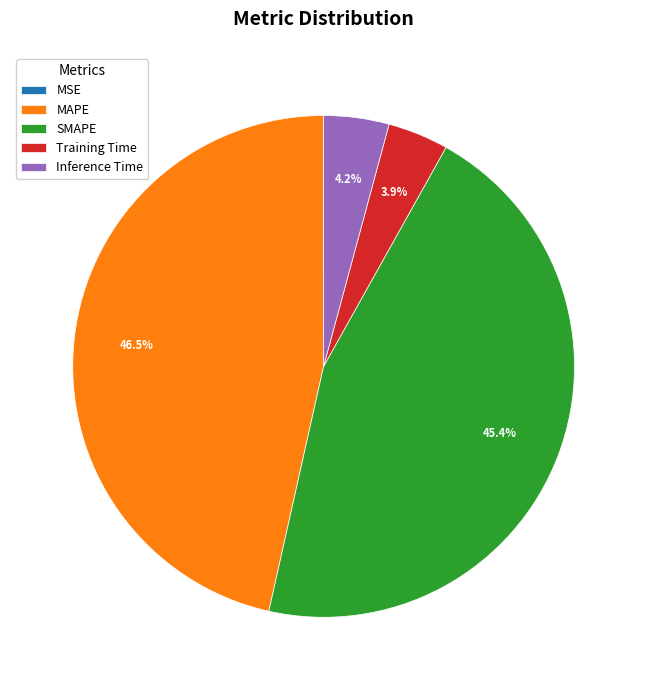

What is the largest slice in the pie chart?

MAPE